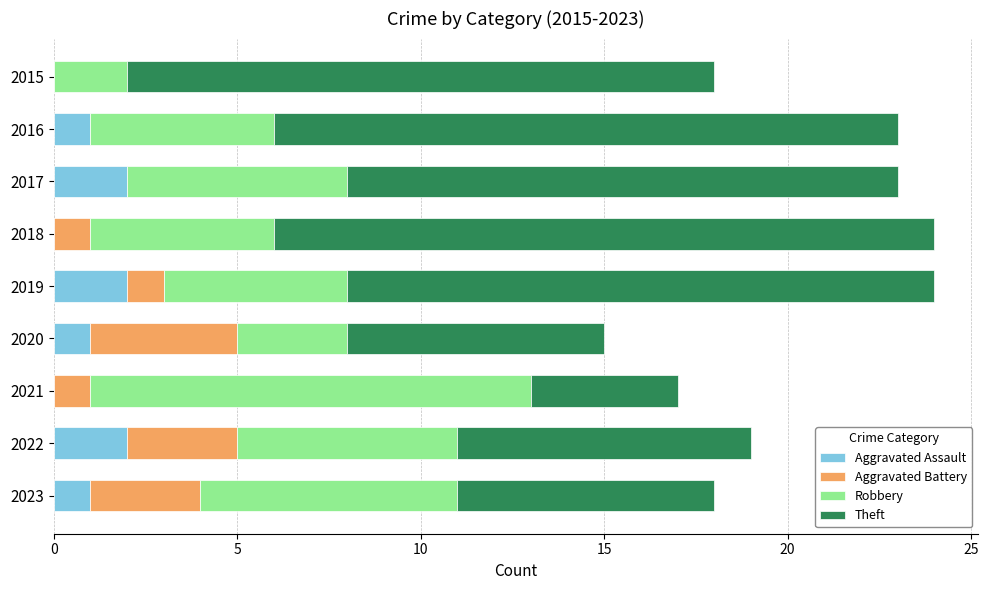

What is the total value across all series at 2021?

17